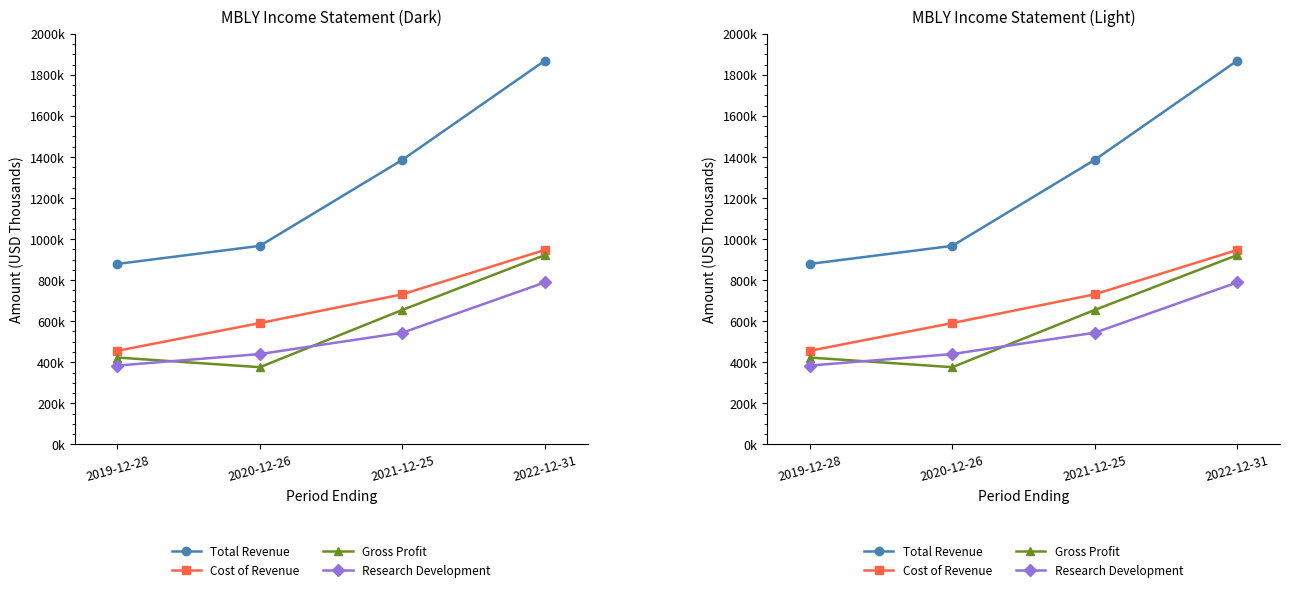

What is the spread (max minus min) of values at 2020-12-26?

591000